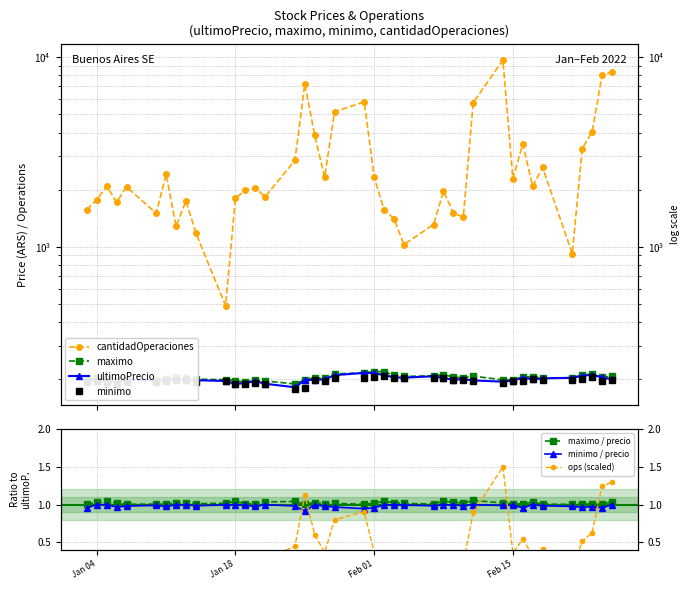

What is the average value of the ultimoPrecio series?

200.3